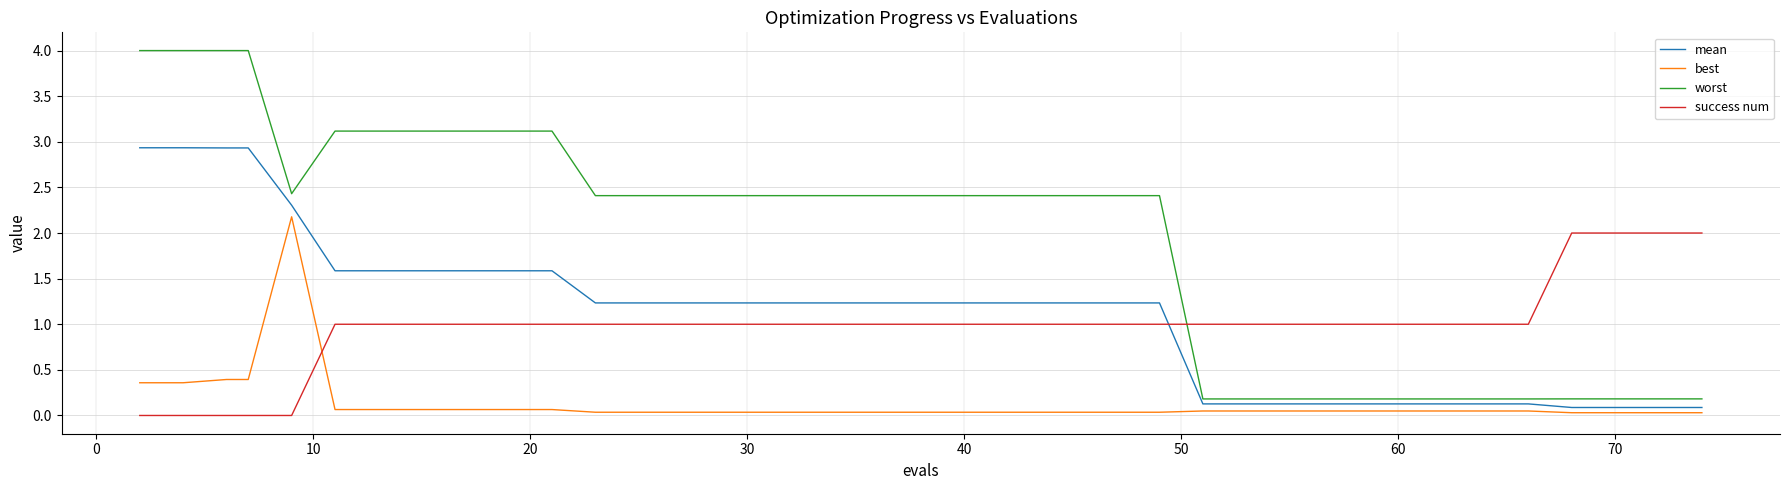

Which series has the largest range (max minus min)?

worst